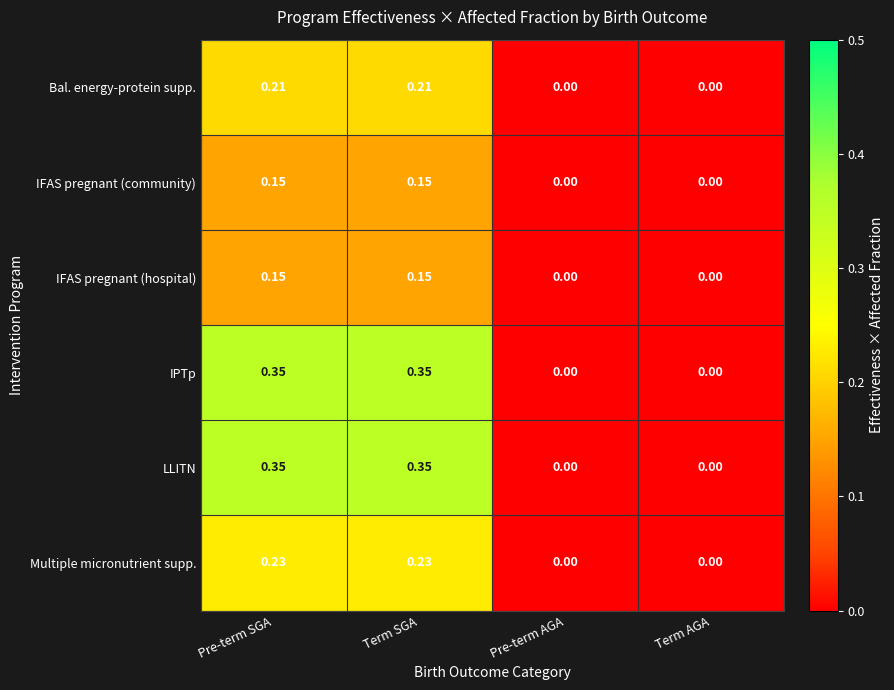

Is the value of IFAS pregnant (hospital) at Pre-term SGA greater than the value of IFAS pregnant (community) at Pre-term AGA?

Yes